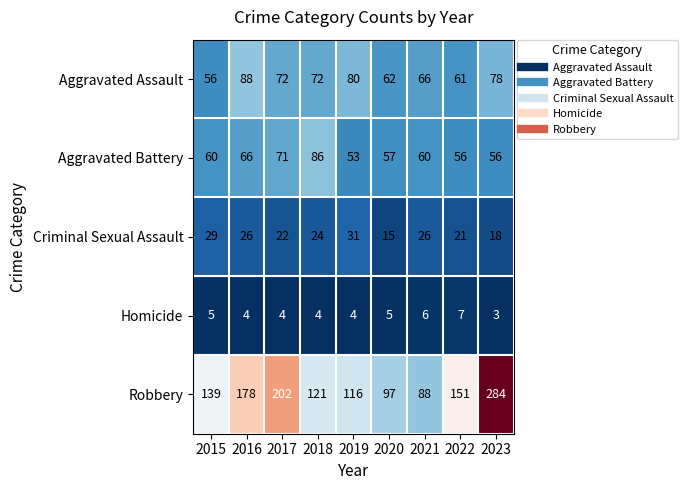

What is the greatest value displayed?

284